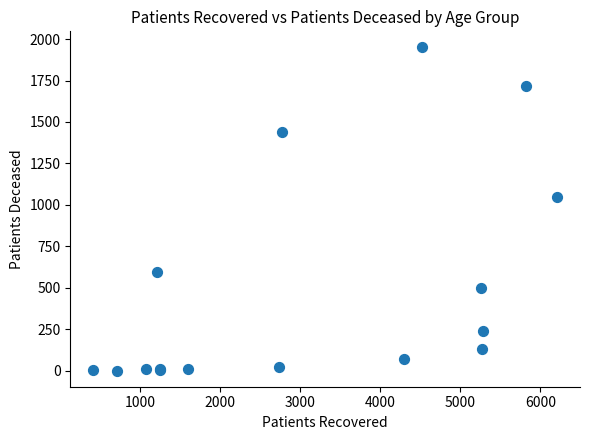

What Y value in the scatter plot is closest to 975?

1050